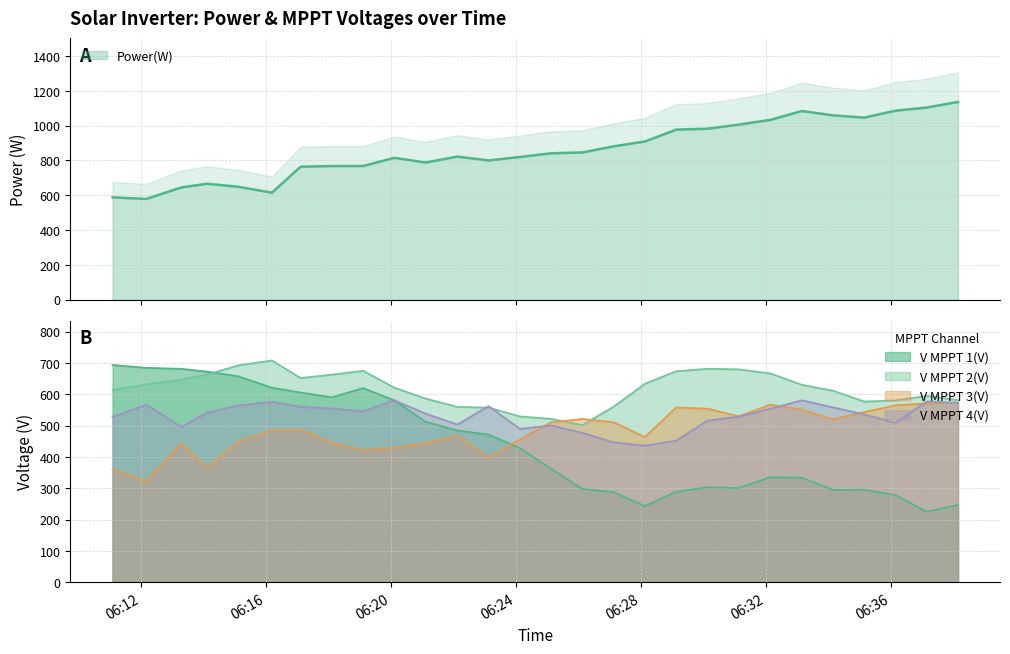

What is the average value of the V MPPT 2(V) series?

617.3